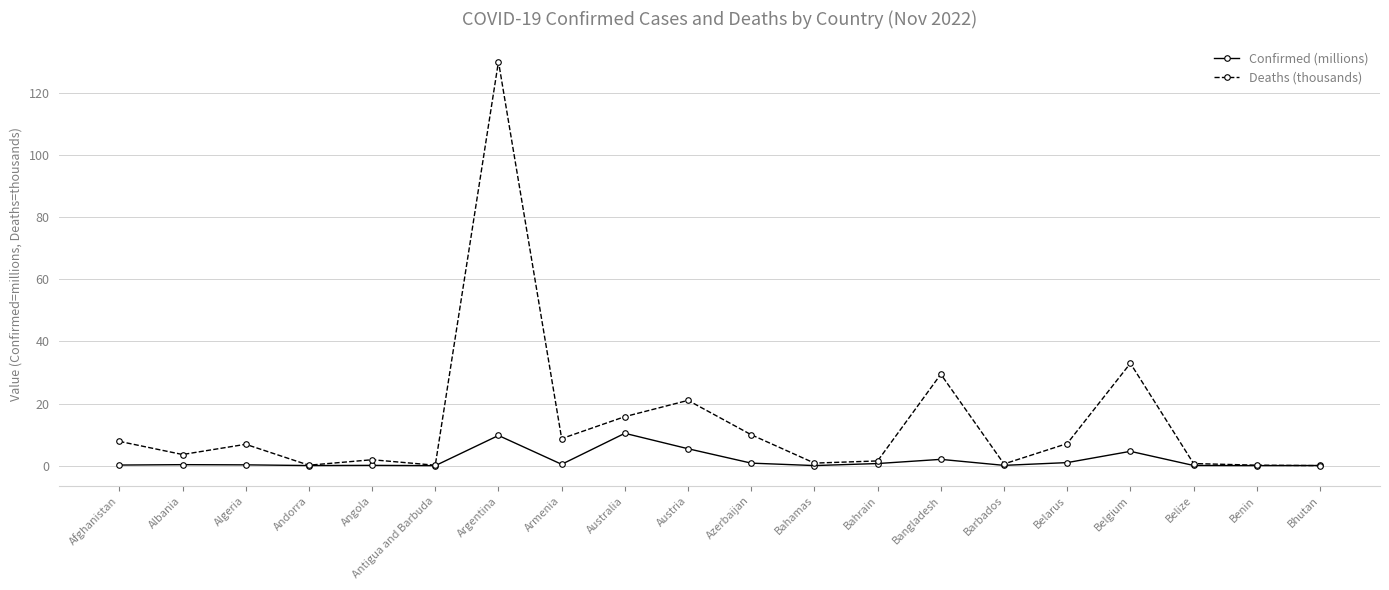

Does the chart have visible grid lines?

Yes